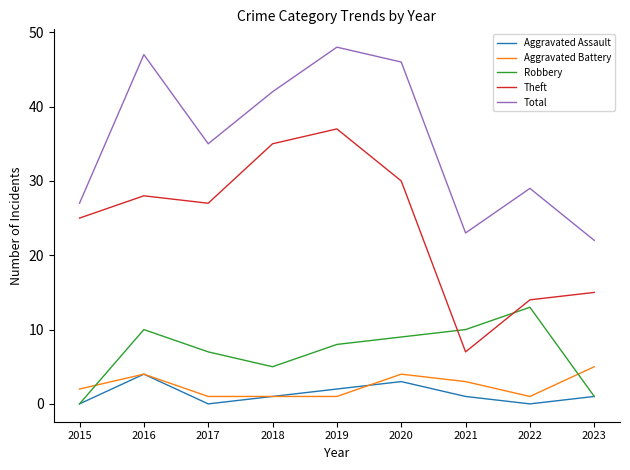

What is the spread (max minus min) of values at 2015?

27